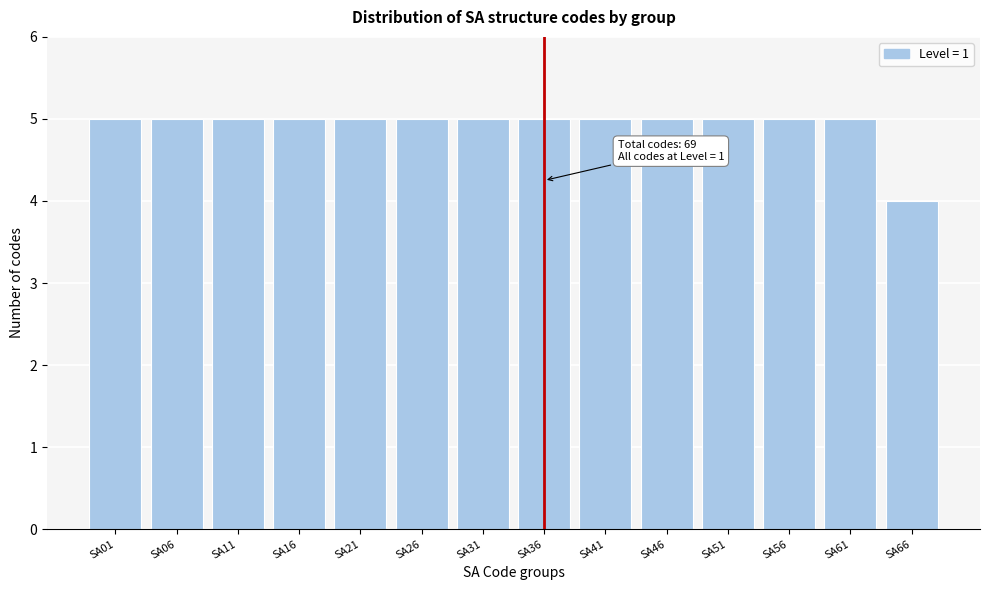

Reading right to left, transcribe all the data shown in this chart.

4	5	5	5	5	5	5	5	5	5	5	5	5	5